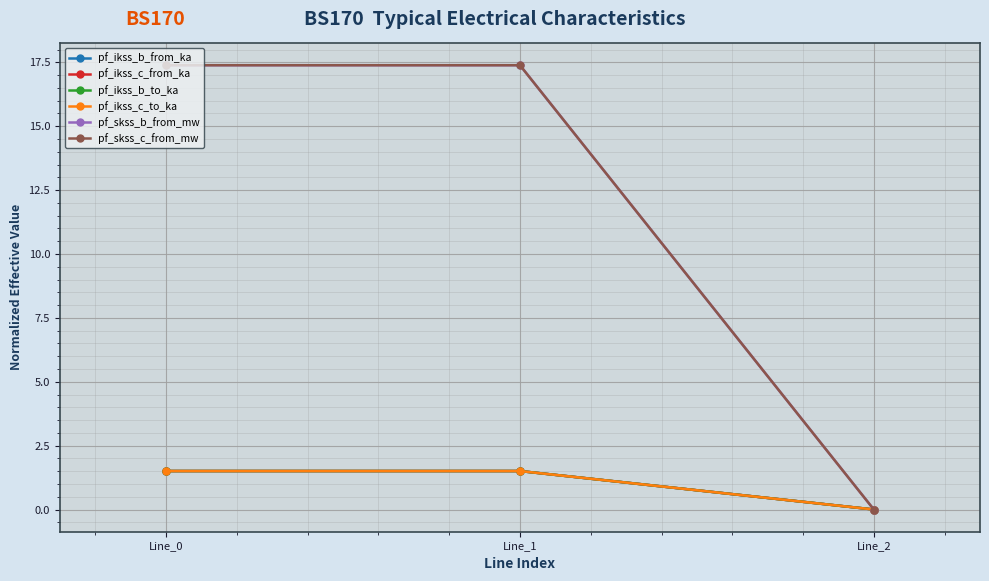

Reading right to left, extract all data points from this chart.

pf_ikss_b_from_ka: Line_2=0.0	Line_1=1.5	Line_0=1.5
pf_ikss_c_from_ka: Line_2=0.0	Line_1=1.5	Line_0=1.5
pf_ikss_b_to_ka: Line_2=0.0	Line_1=1.5	Line_0=1.5
pf_ikss_c_to_ka: Line_2=0.0	Line_1=1.5	Line_0=1.5
pf_skss_b_from_mw: Line_2=0.0	Line_1=17.4	Line_0=17.4
pf_skss_c_from_mw: Line_2=0.0	Line_1=17.4	Line_0=17.4